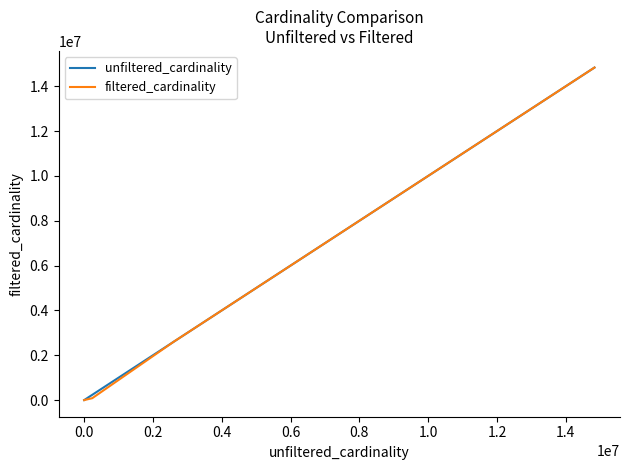

How many lines are shown in the chart?

2